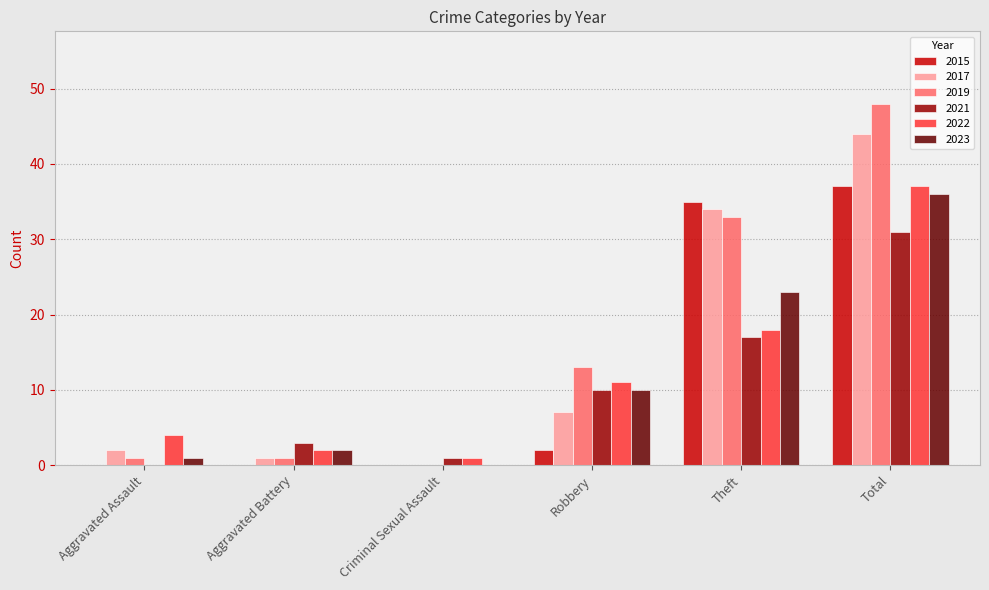

Reading right to left, transcribe all the data shown in this chart.

2015: 37	35	2	0	0	0
2017: 44	34	7	0	1	2
2019: 48	33	13	0	1	1
2021: 31	17	10	1	3	0
2022: 37	18	11	1	2	4
2023: 36	23	10	0	2	1